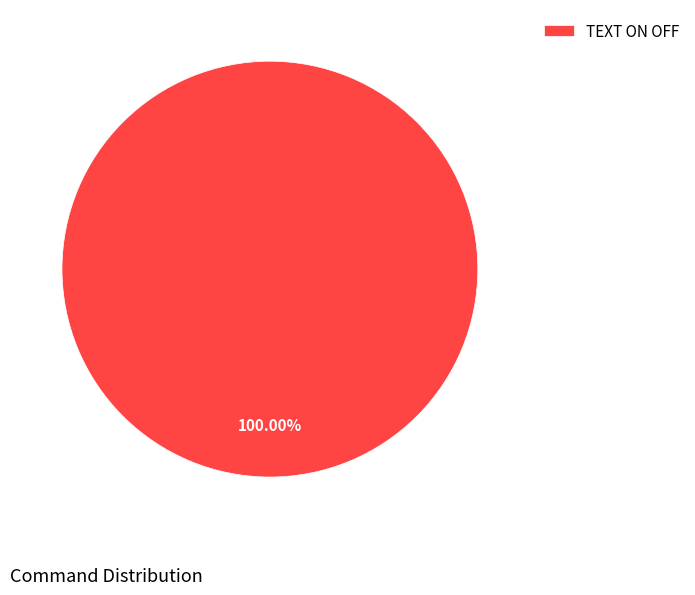

Does TEXT ON OFF represent more than half of the total?

Yes